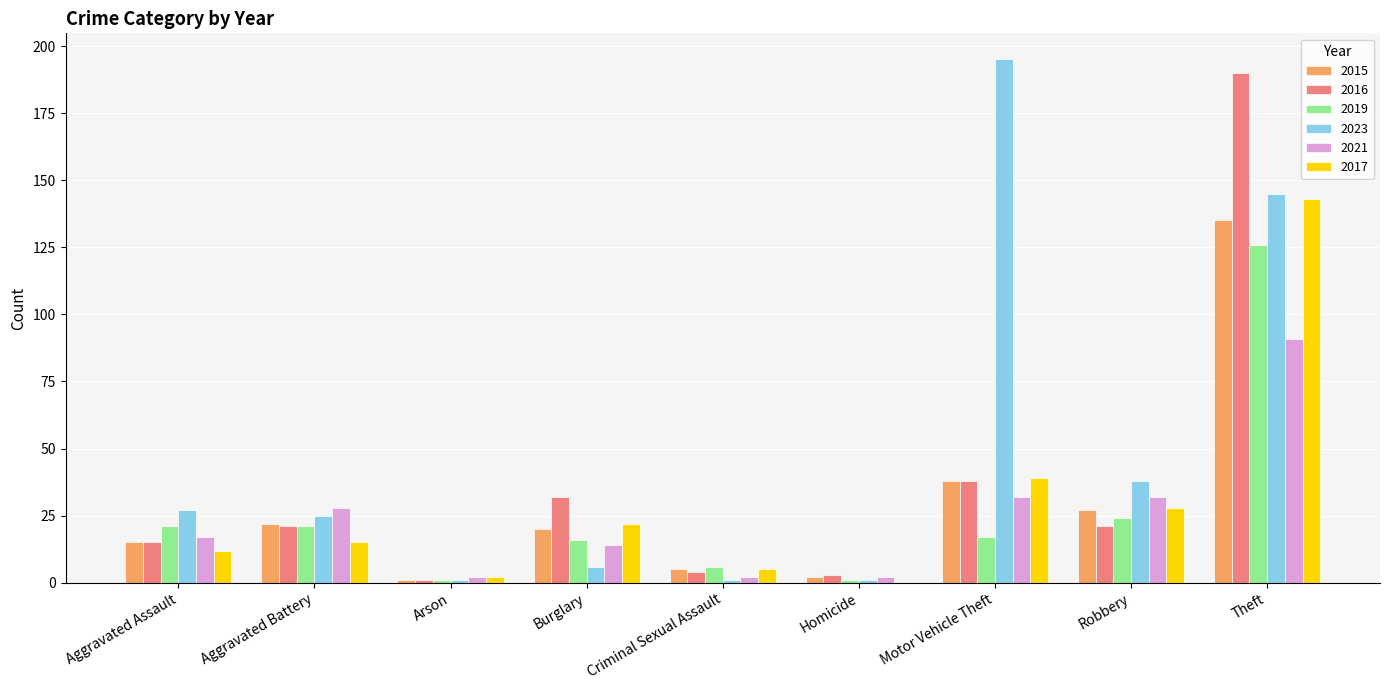

Reading right to left, transcribe all the data shown in this chart.

2015: Theft=135	Robbery=27	Motor Vehicle Theft=38	Homicide=2	Criminal Sexual Assault=5	Burglary=20	Arson=1	Aggravated Battery=22	Aggravated Assault=15
2016: Theft=190	Robbery=21	Motor Vehicle Theft=38	Homicide=3	Criminal Sexual Assault=4	Burglary=32	Arson=1	Aggravated Battery=21	Aggravated Assault=15
2019: Theft=126	Robbery=24	Motor Vehicle Theft=17	Homicide=1	Criminal Sexual Assault=6	Burglary=16	Arson=1	Aggravated Battery=21	Aggravated Assault=21
2023: Theft=145	Robbery=38	Motor Vehicle Theft=195	Homicide=1	Criminal Sexual Assault=1	Burglary=6	Arson=1	Aggravated Battery=25	Aggravated Assault=27
2021: Theft=91	Robbery=32	Motor Vehicle Theft=32	Homicide=2	Criminal Sexual Assault=2	Burglary=14	Arson=2	Aggravated Battery=28	Aggravated Assault=17
2017: Theft=143	Robbery=28	Motor Vehicle Theft=39	Homicide=0	Criminal Sexual Assault=5	Burglary=22	Arson=2	Aggravated Battery=15	Aggravated Assault=12